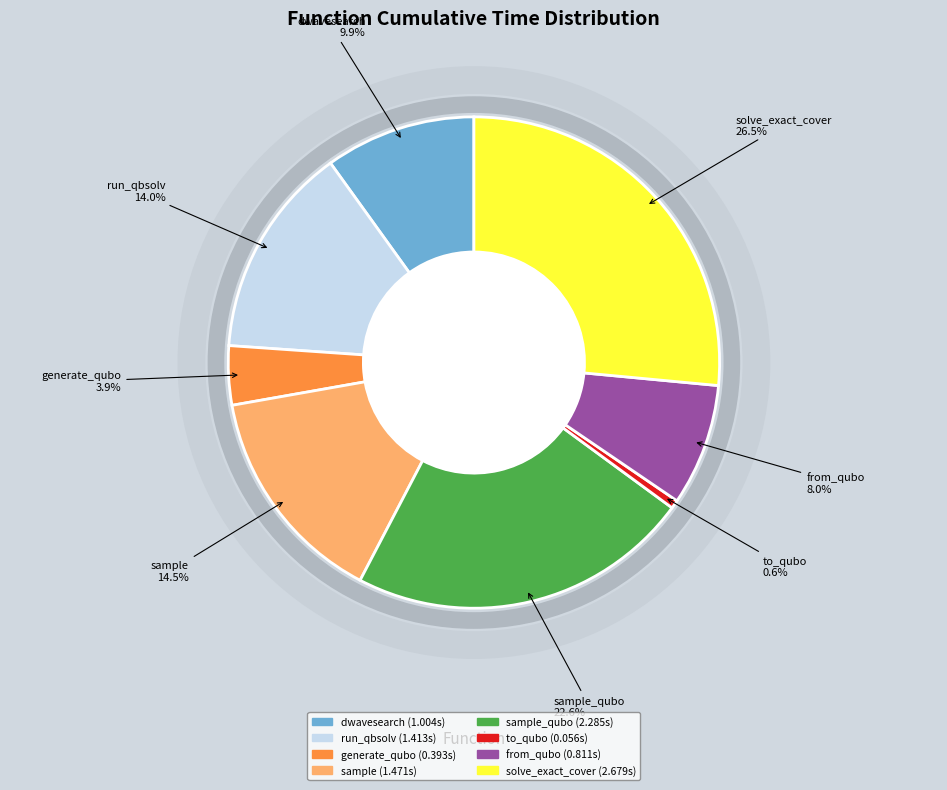

Is there any slice that represents more than half of the pie?

No